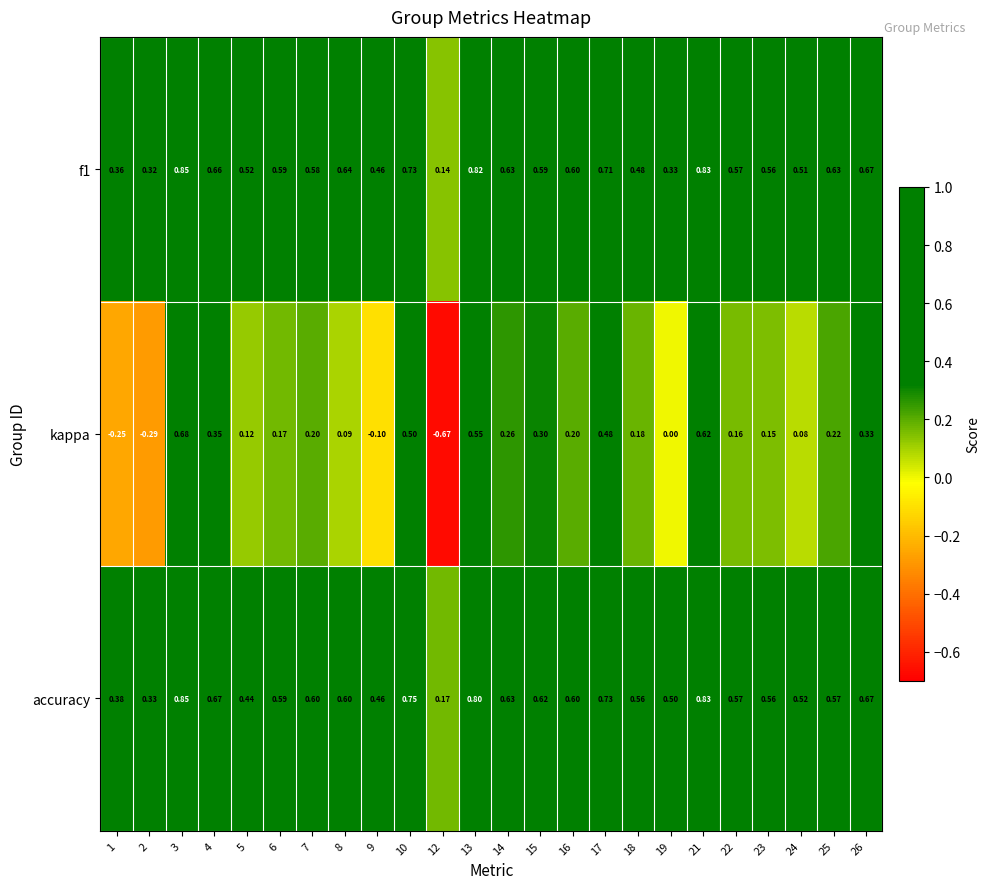

Is the value of kappa at 3 greater than the value of f1 at 8?

Yes